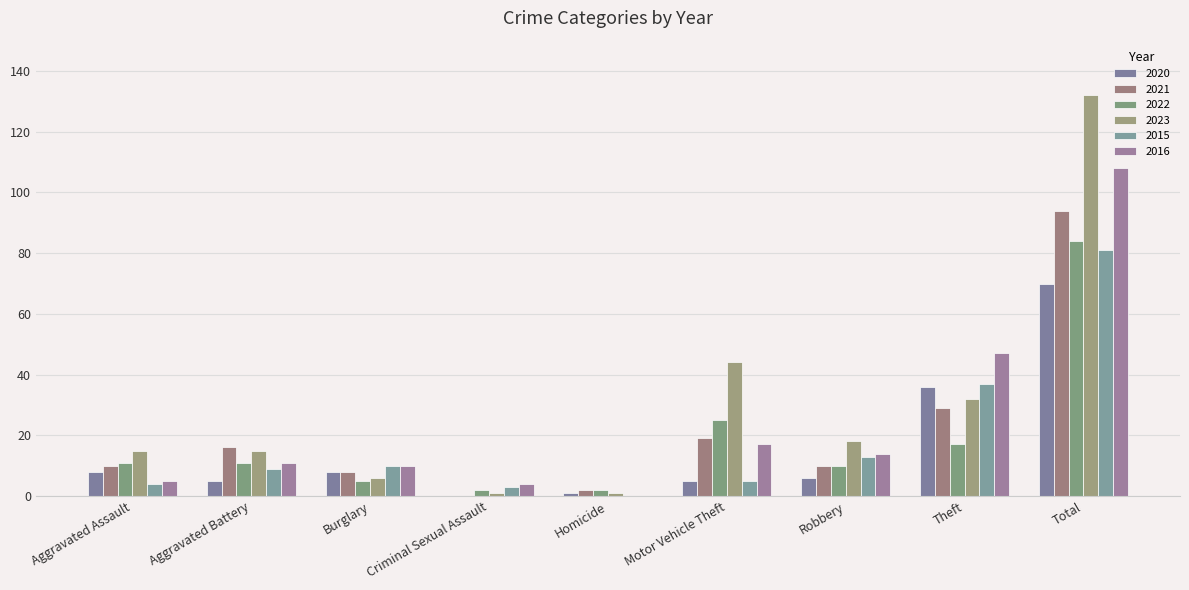

At how many categories does at least one series exceed 40?

3